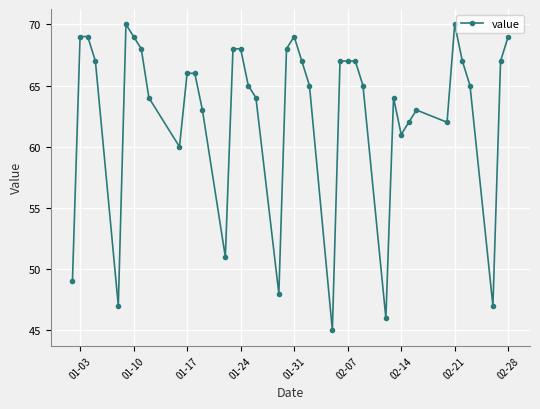

What is the maximum value shown in the chart?

70